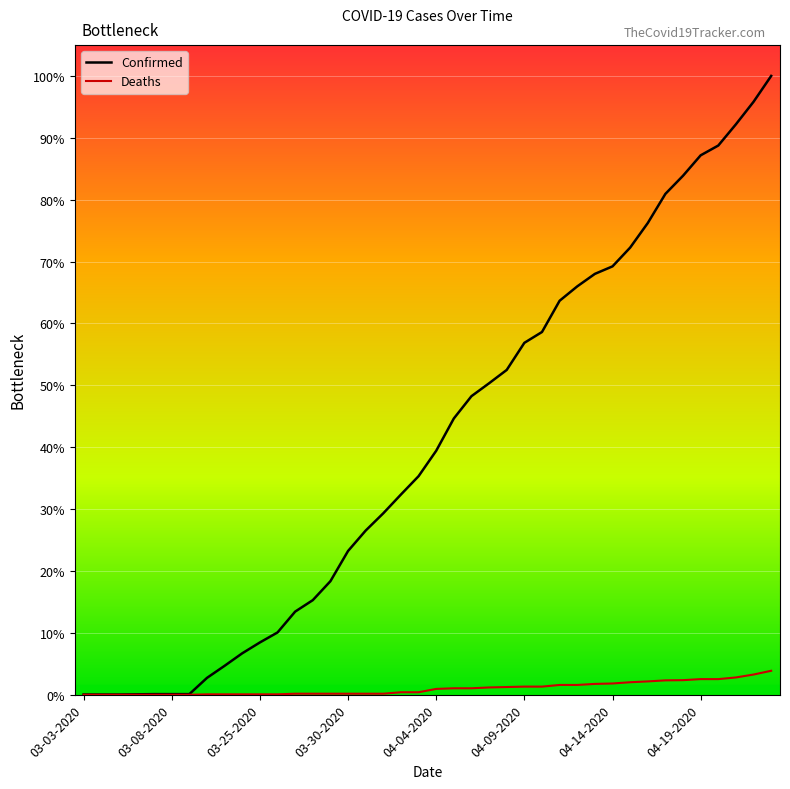

List the series in order of their peak value, lowest first.

Deaths, Confirmed